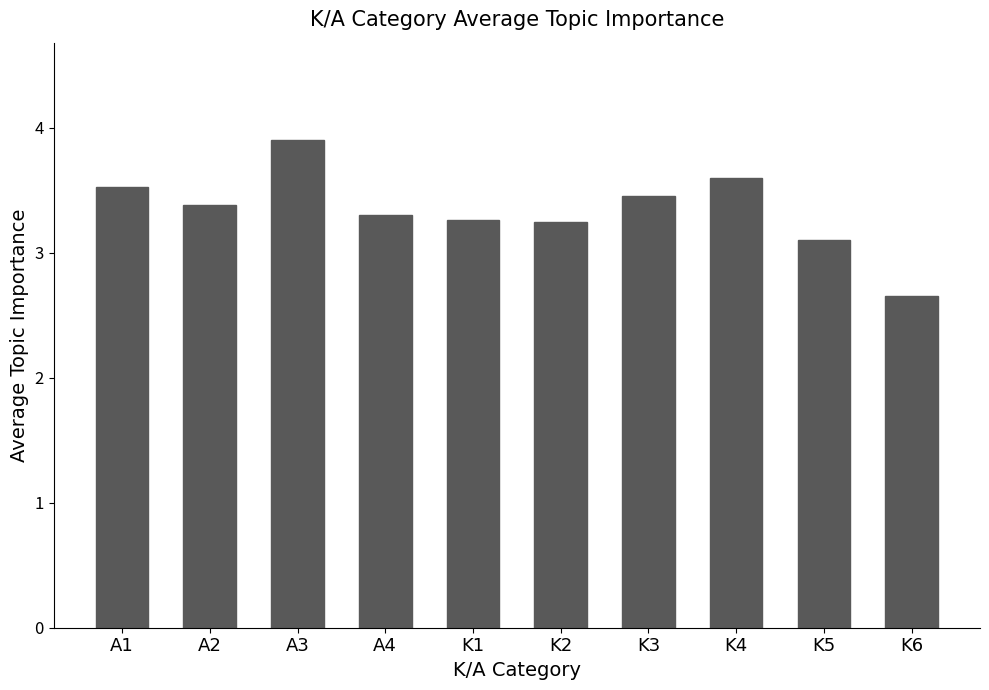

What is the approximate value at A3?

3.9